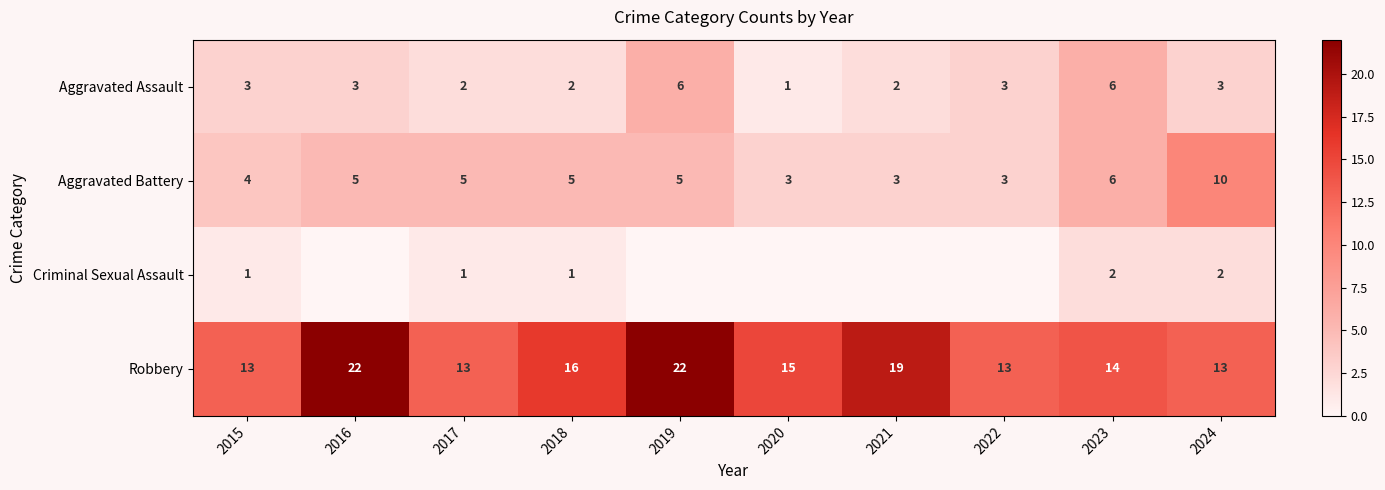

Count the Aggravated Assault values in the range 2 to 3.

7